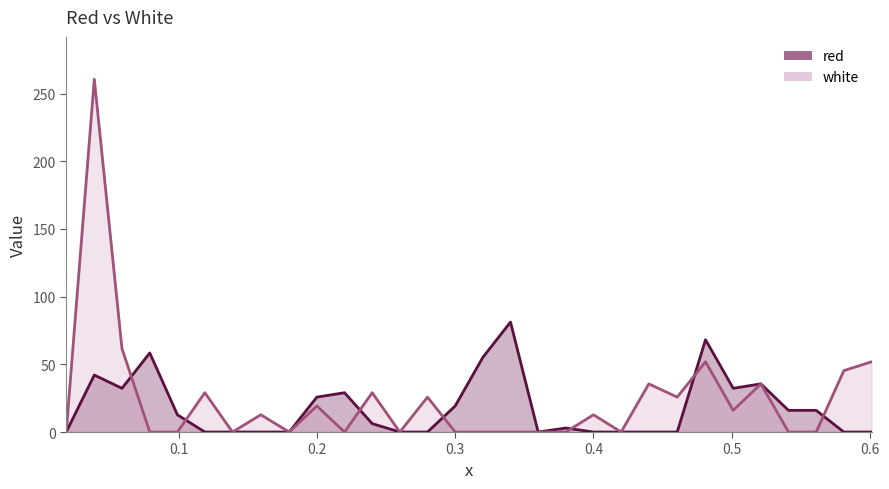

Is it true that red equals 17.6 at 0.0591?

False